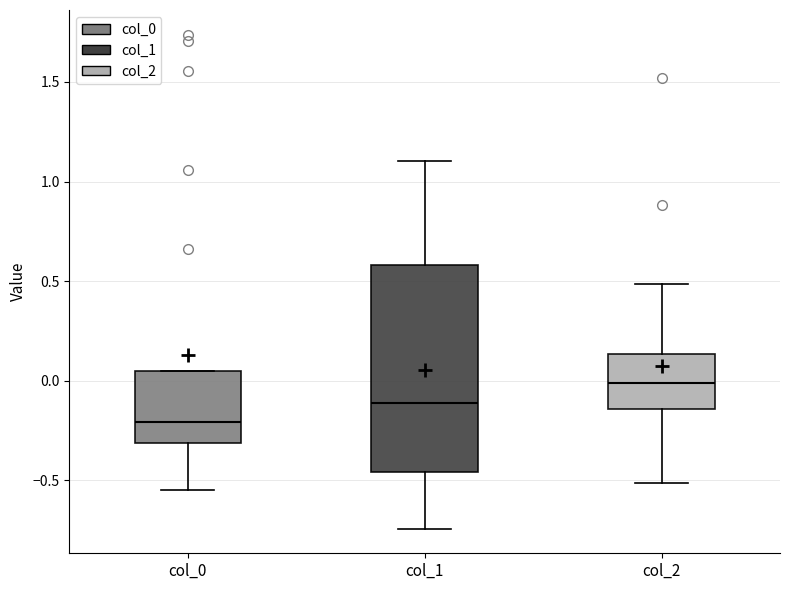

Which box's median line is the lowest?

col_0